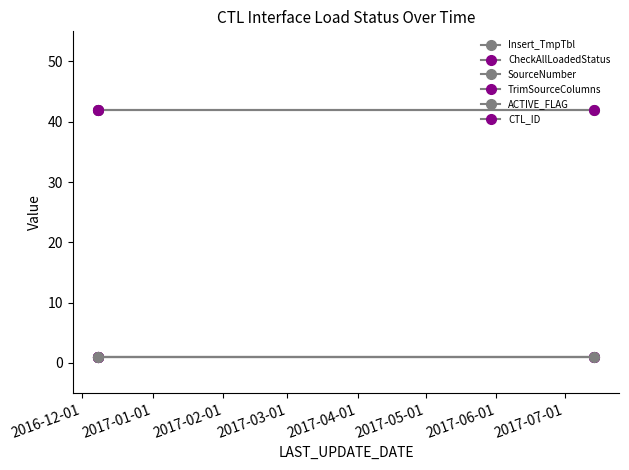

Does the chart display data point markers on the line(s)?

Yes